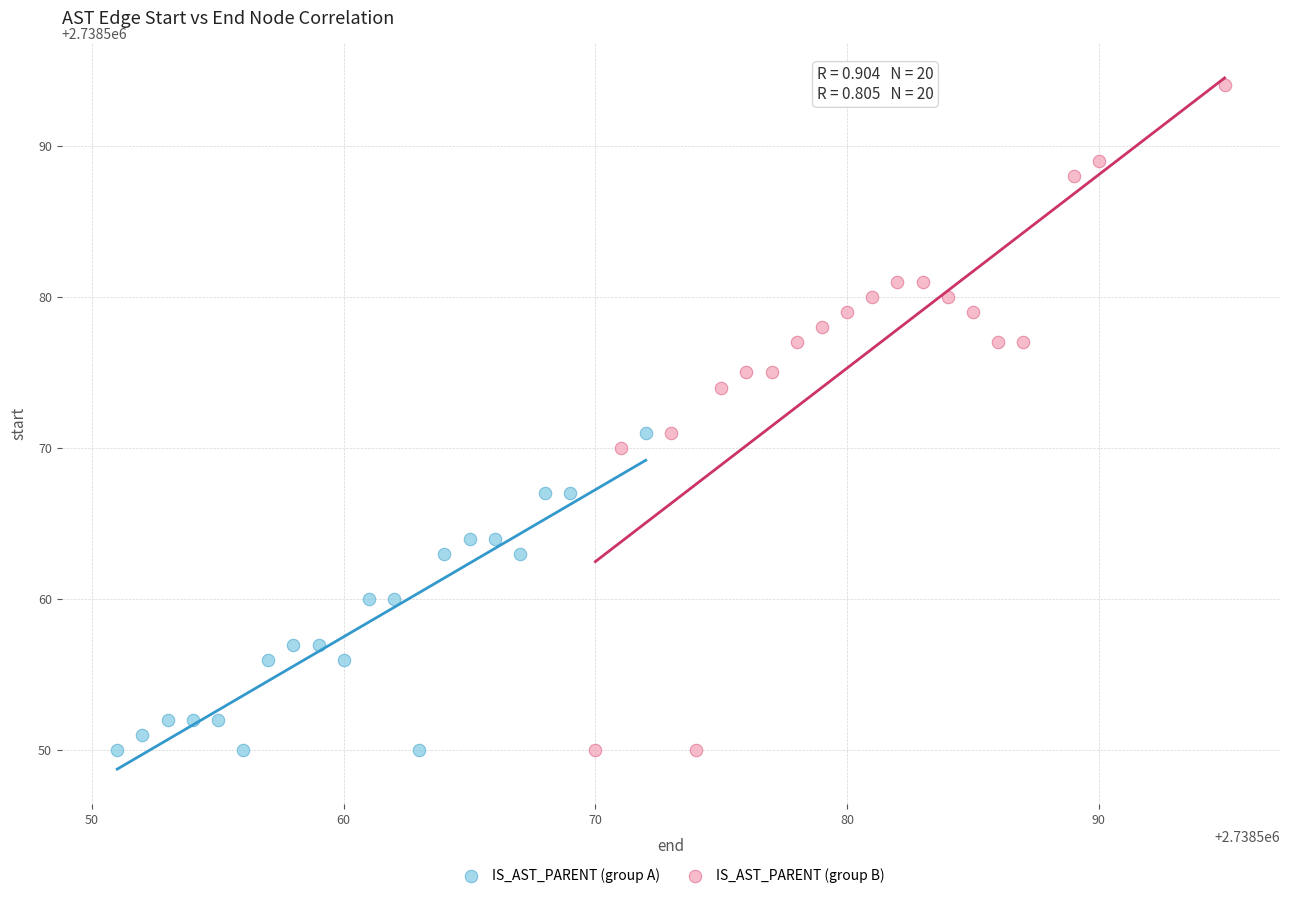

What are all the series names shown in the legend?

IS_AST_PARENT (group A), IS_AST_PARENT (group B)